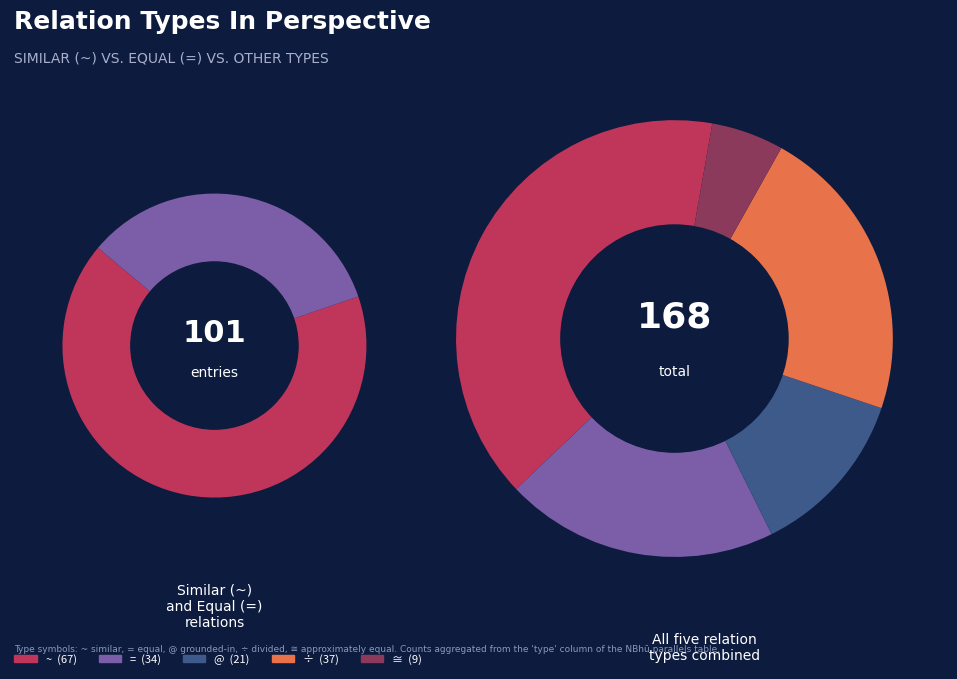

True or false: ÷ accounts for 22% of the total.

True